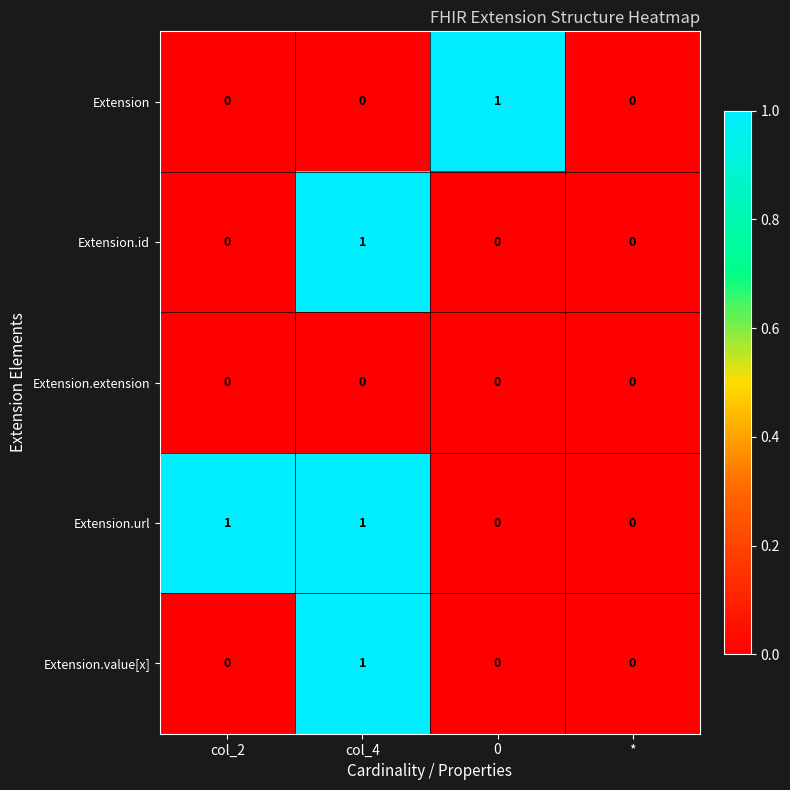

What is the spread (max minus min) of values at 0?

1